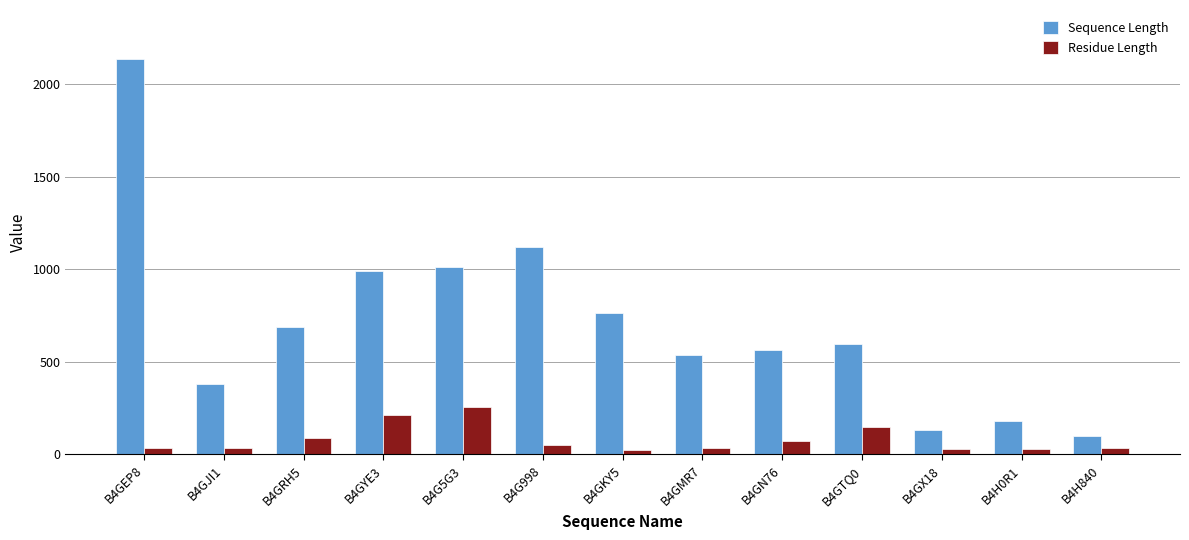

At which category is the sum across all series the highest?

B4GEP8